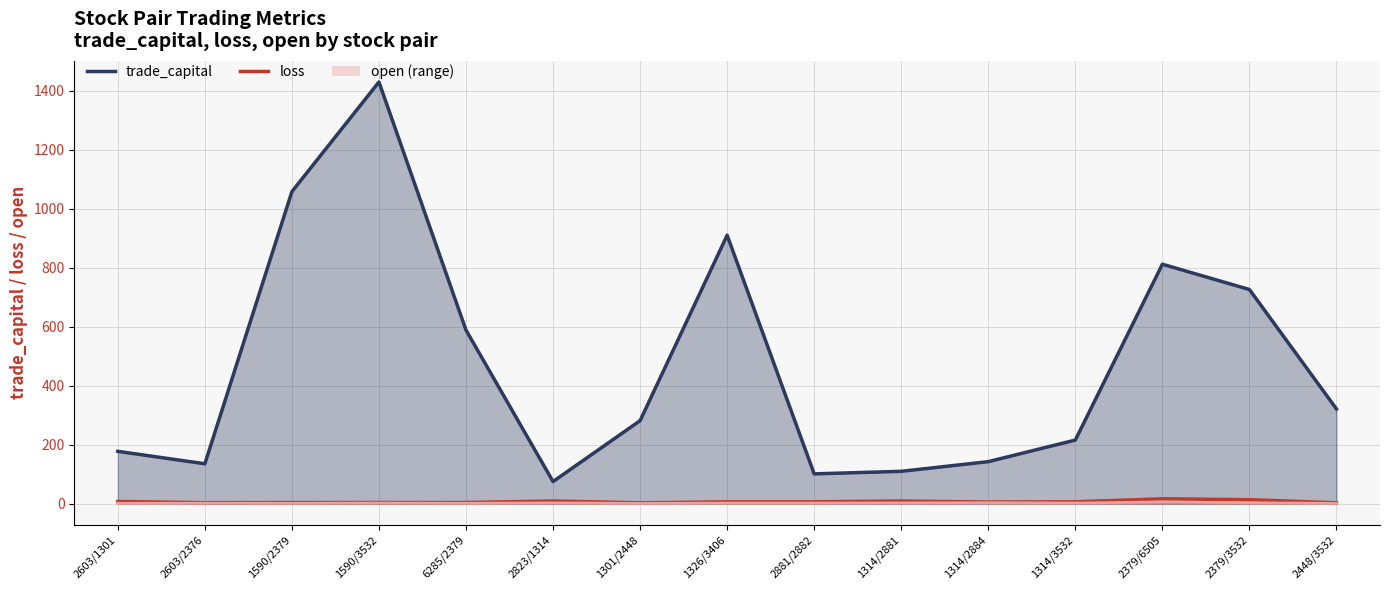

Reading right to left, transcribe all the data shown in this chart.

trade_capital: 320.9	725.7	811.4	215.6	142.4	109.6	101.0	909.6	281.3	74.9	588.2	1429.0	1057.4	135.2	177.3
loss: 3.0	13.5	16.5	6.3	5.5	9.0	6.3	6.3	3.0	9.0	4.0	4.0	4.0	3.5	7.5
open: 1.1	3.0	6.1	2.1	3.2	2.6	2.1	2.1	1.1	2.6	1.5	2.2	1.5	1.7	1.2